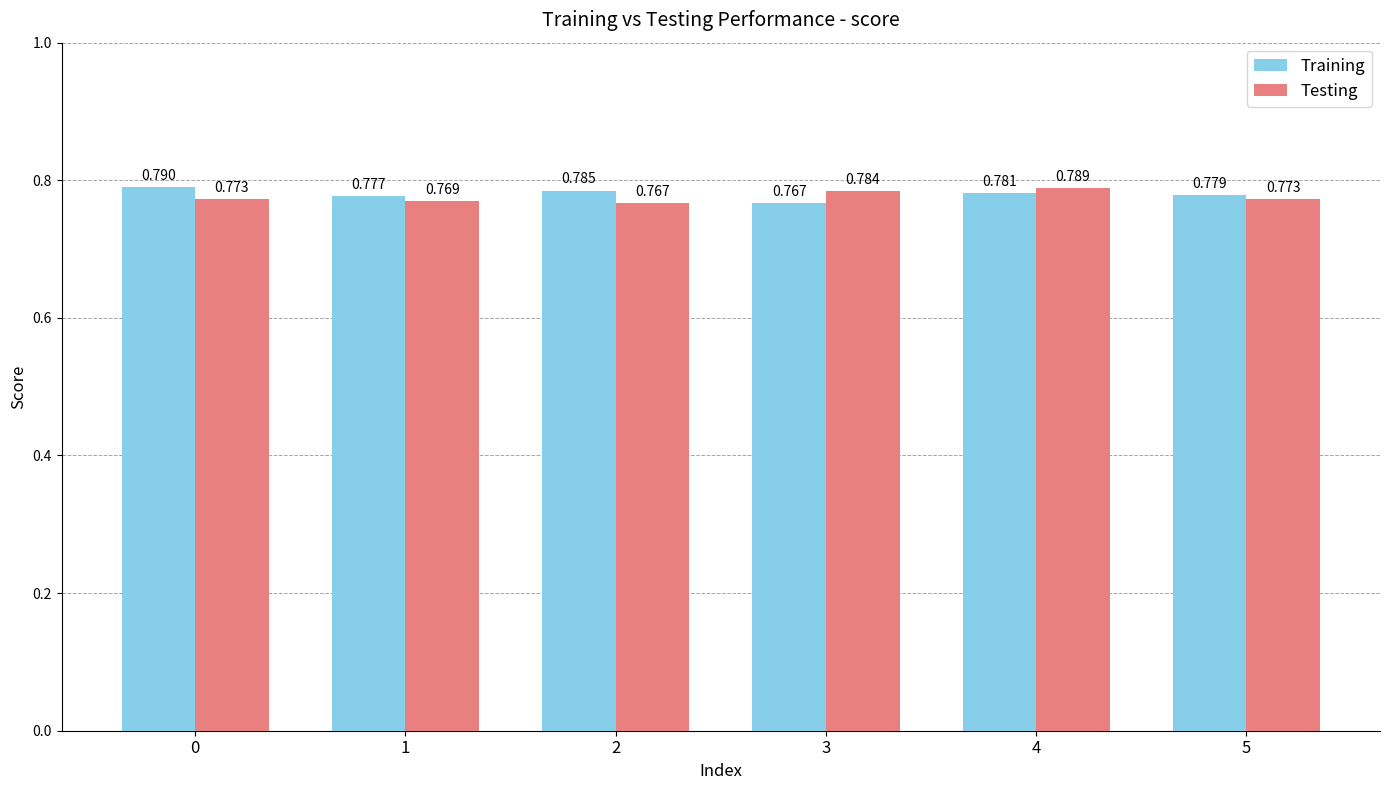

How many bars are there in each group?

2